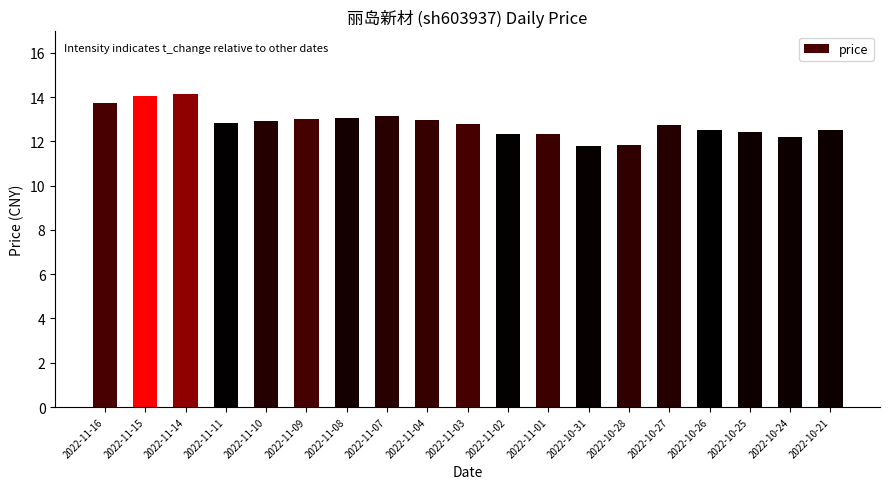

What is the maximum value shown in the chart?

14.1